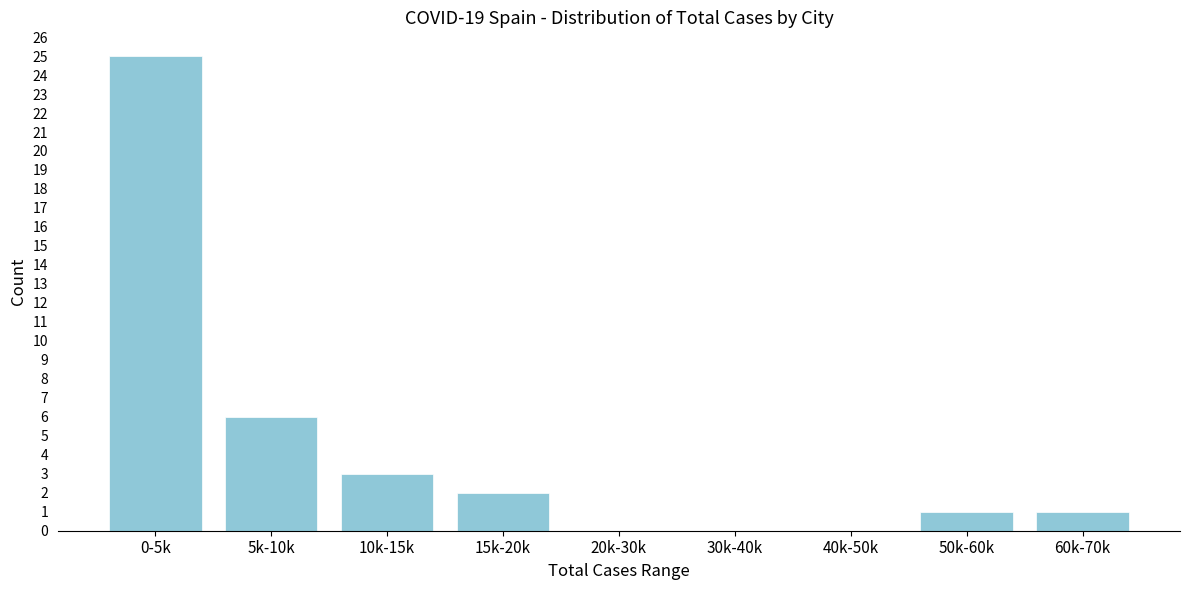

Reading left to right, transcribe all the data shown in this chart.

0-5k=25	5k-10k=6	10k-15k=3	15k-20k=2	20k-30k=0	30k-40k=0	40k-50k=0	50k-60k=1	60k-70k=1